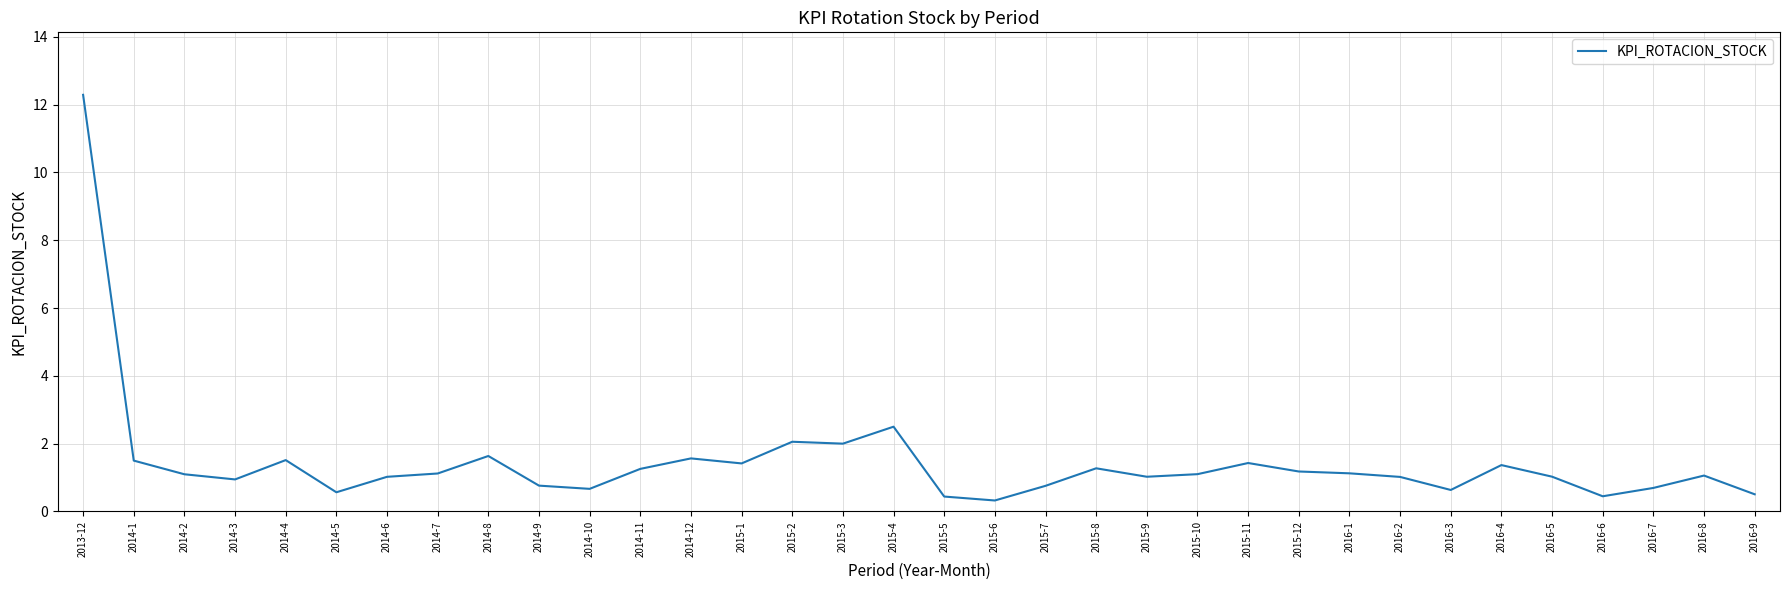

What is the sum of the values at 2015-11 and 2013-12?

13.7